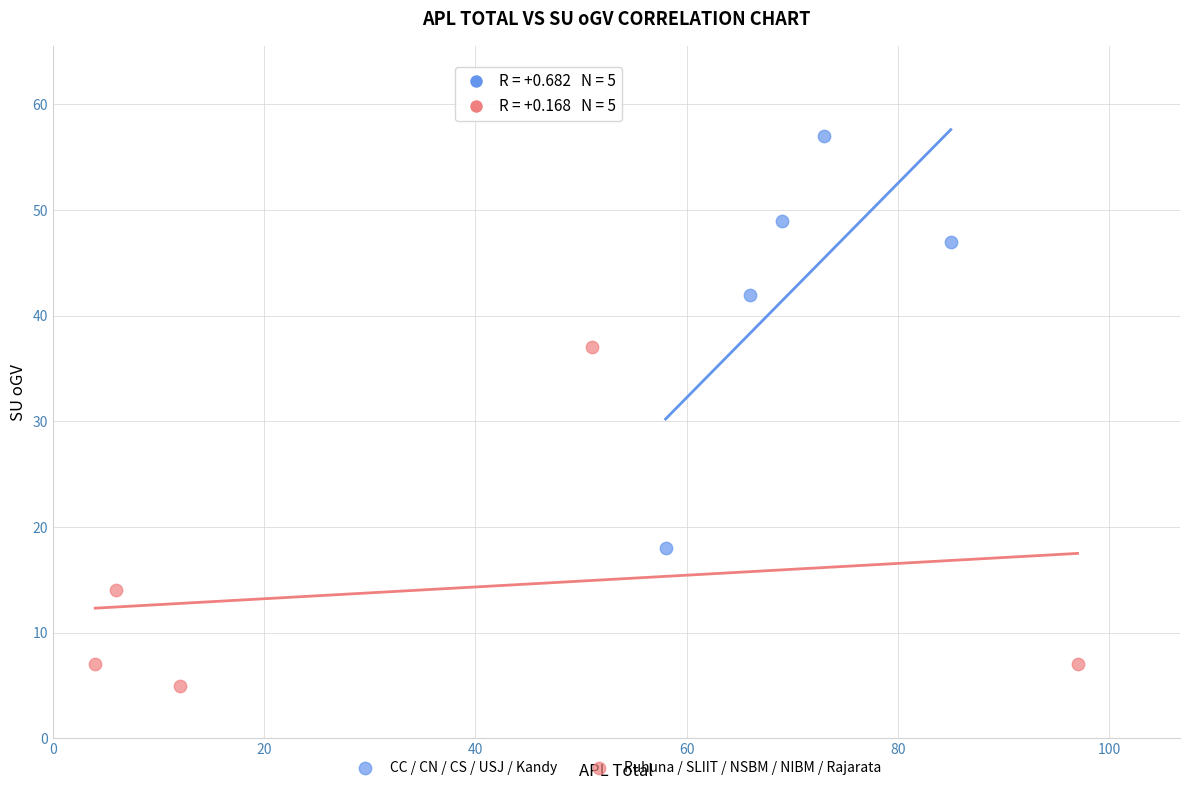

Which series has the largest Y range (max minus min)?

CC / CN / CS / USJ / Kandy